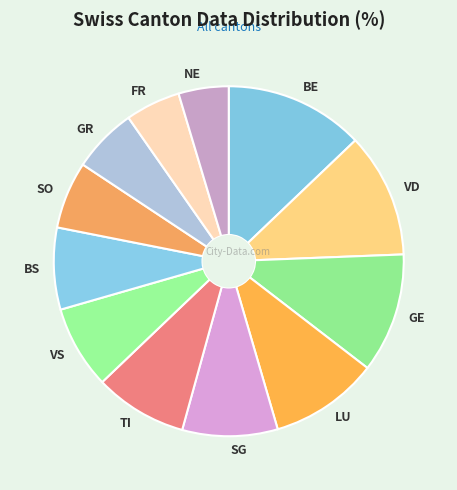

Is it true that FR is 1% of the pie?

False